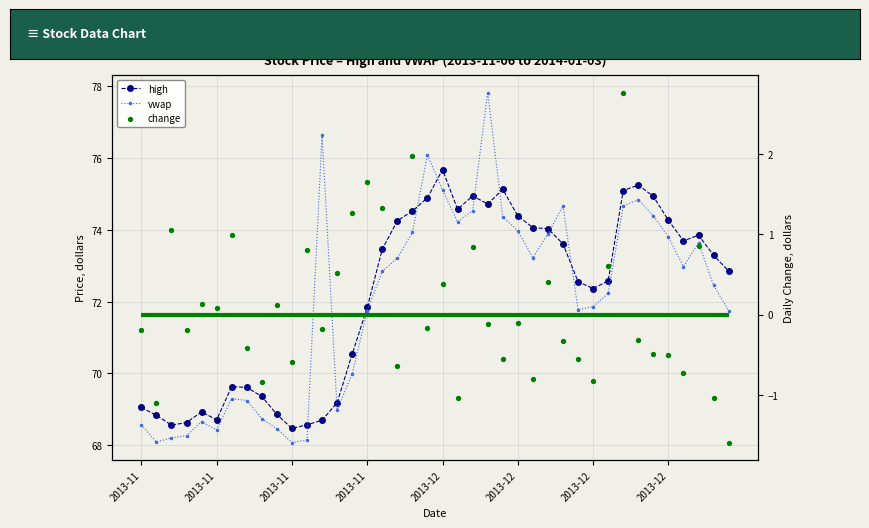

Is the value of vwap at 27 greater than the value of change at 22?

Yes